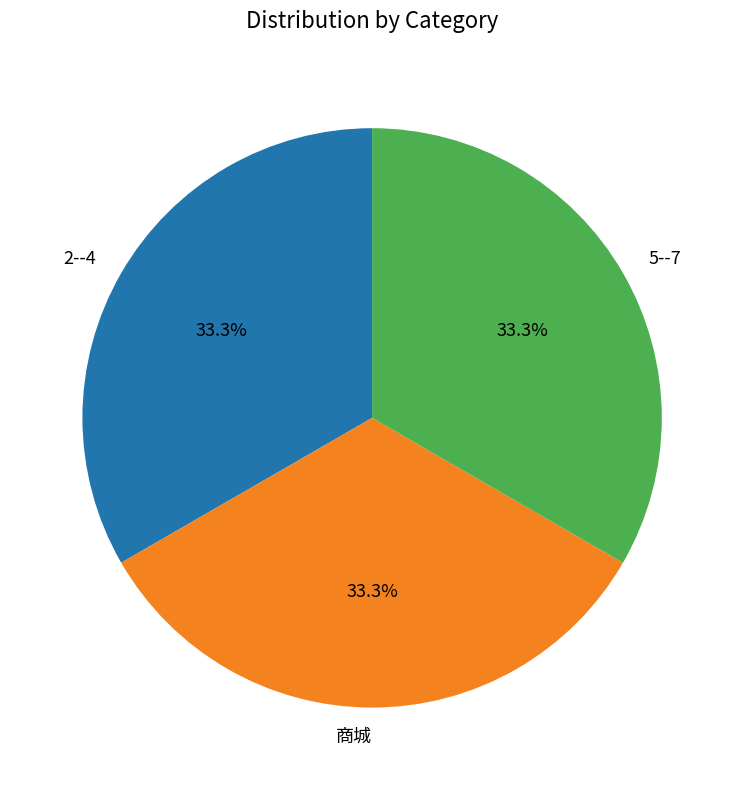

What percentage is the 5--7 slice, to the nearest percent?

33%